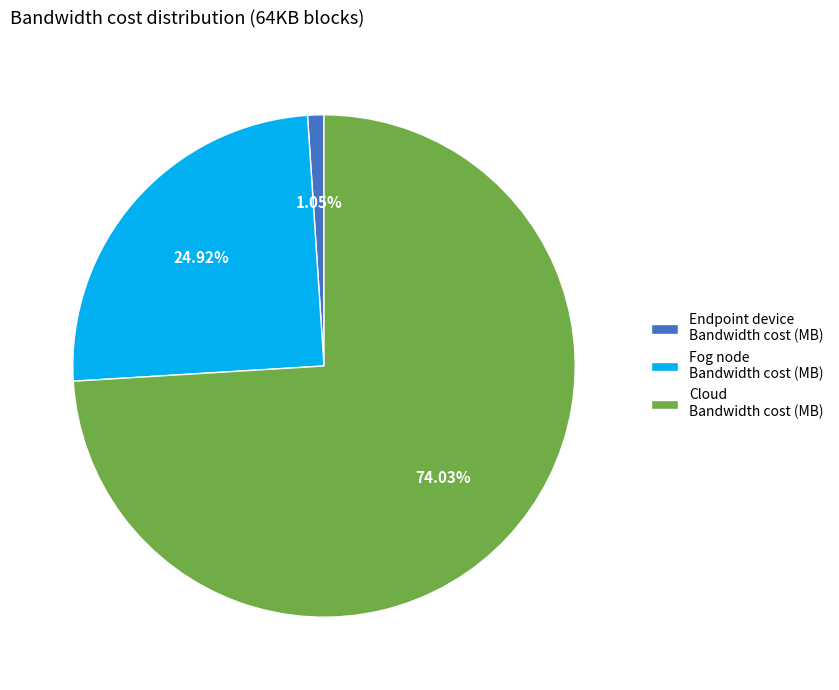

Is there a majority slice in this chart?

Yes